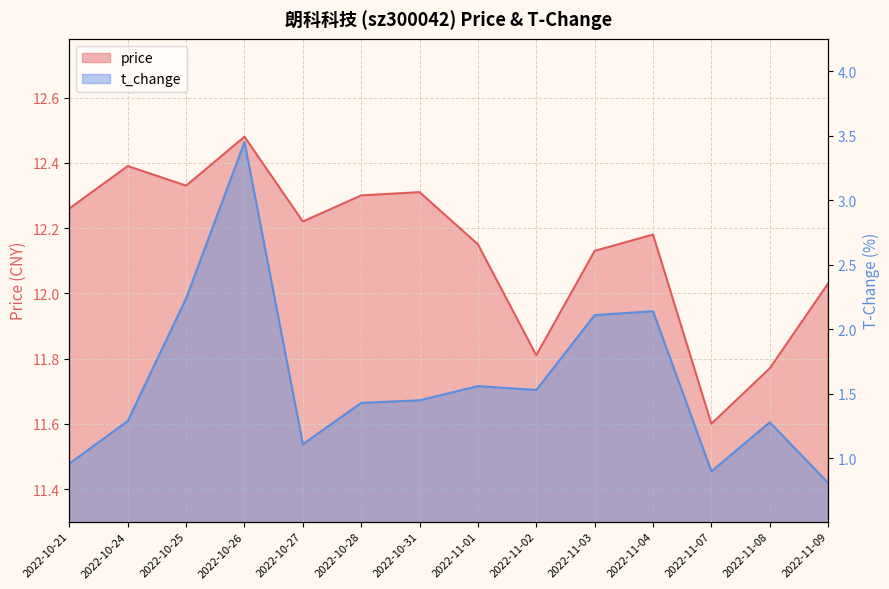

What is the average value of the price series?

12.1